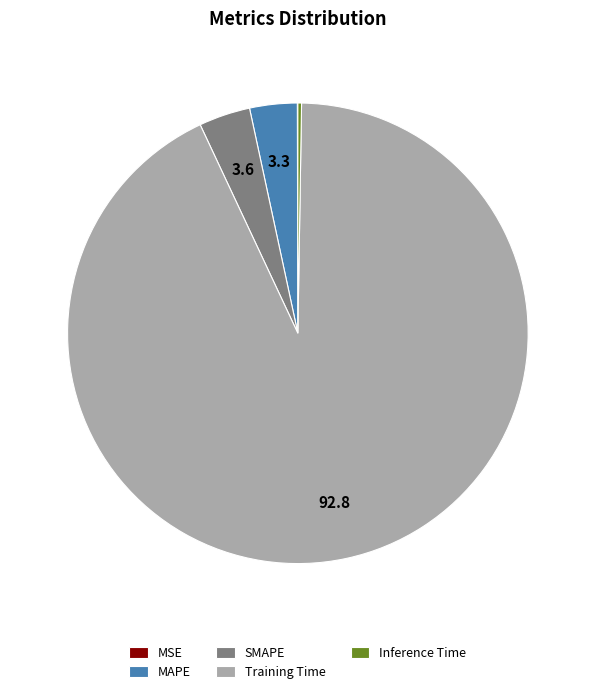

What is the majority slice?

Training Time